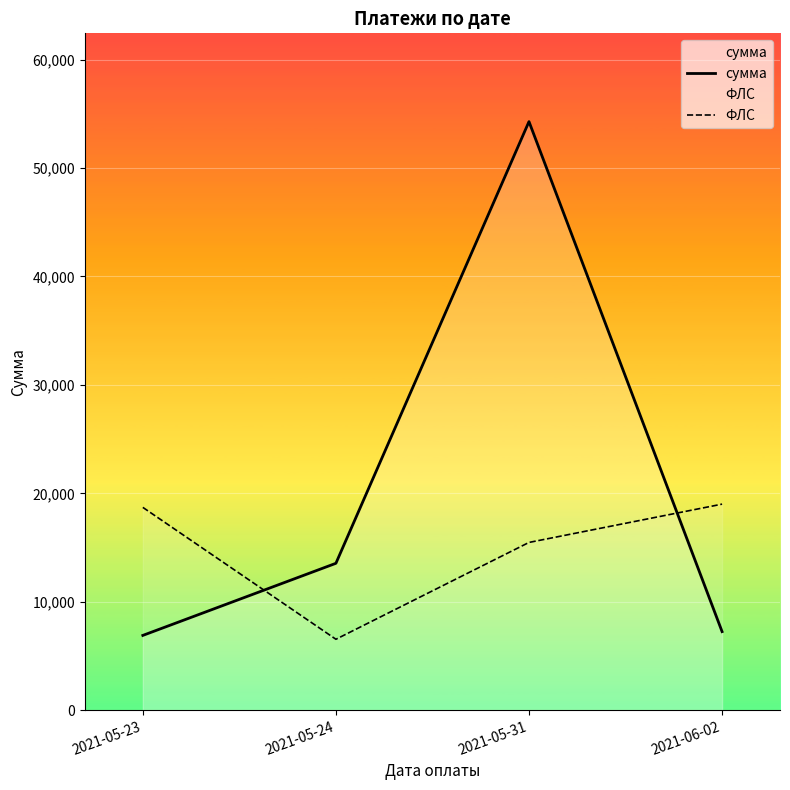

The value of сумма at 2021-05-23 is 6891.0. True or false?

True